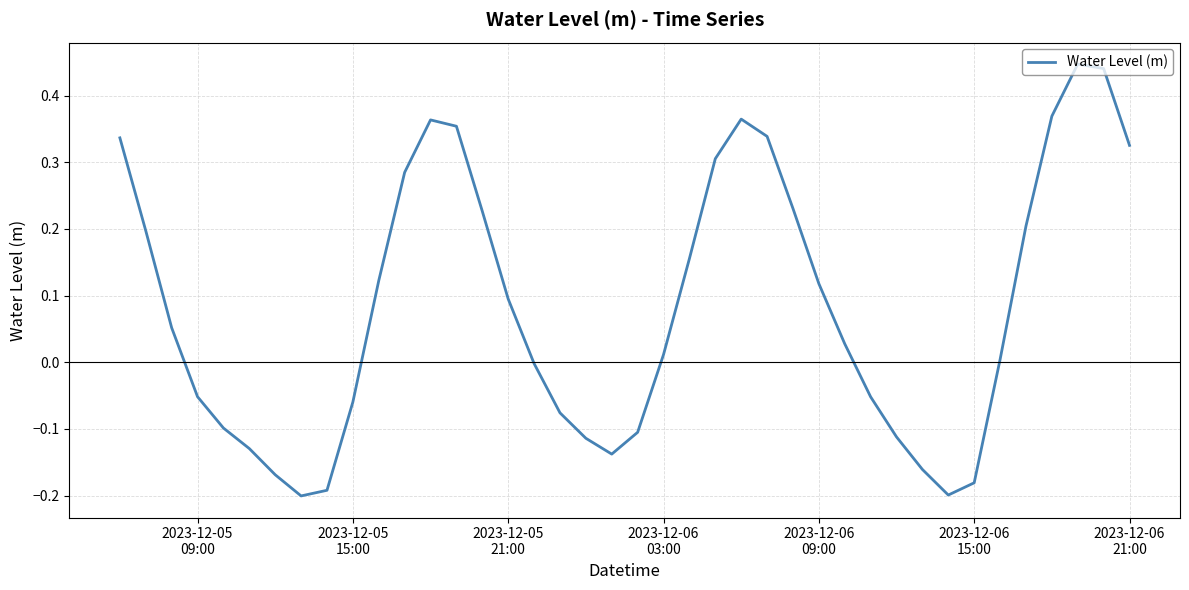

What is the difference between the maximum and minimum values?

0.6